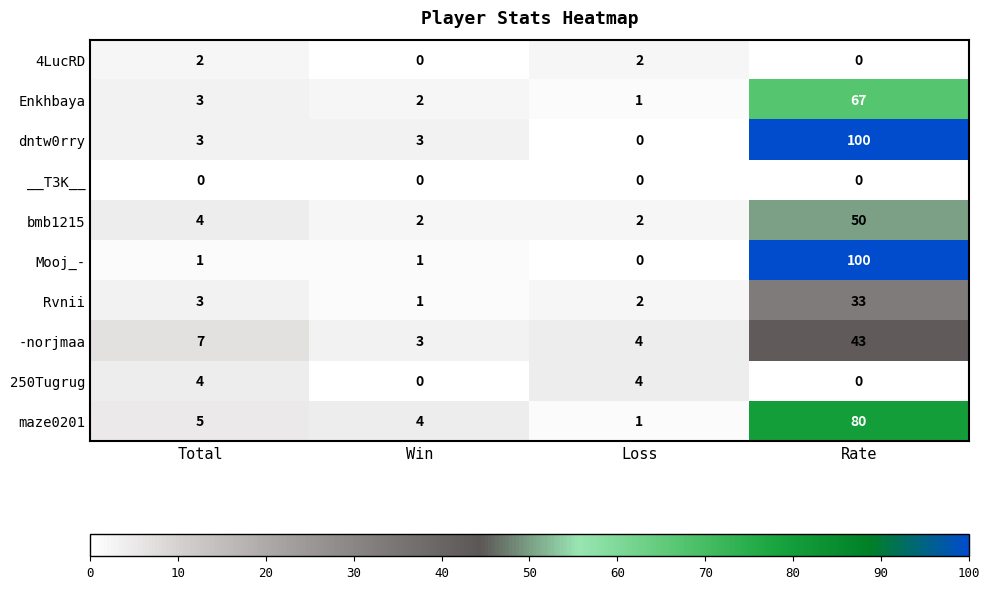

What is the difference between the highest and lowest values at Rate?

100